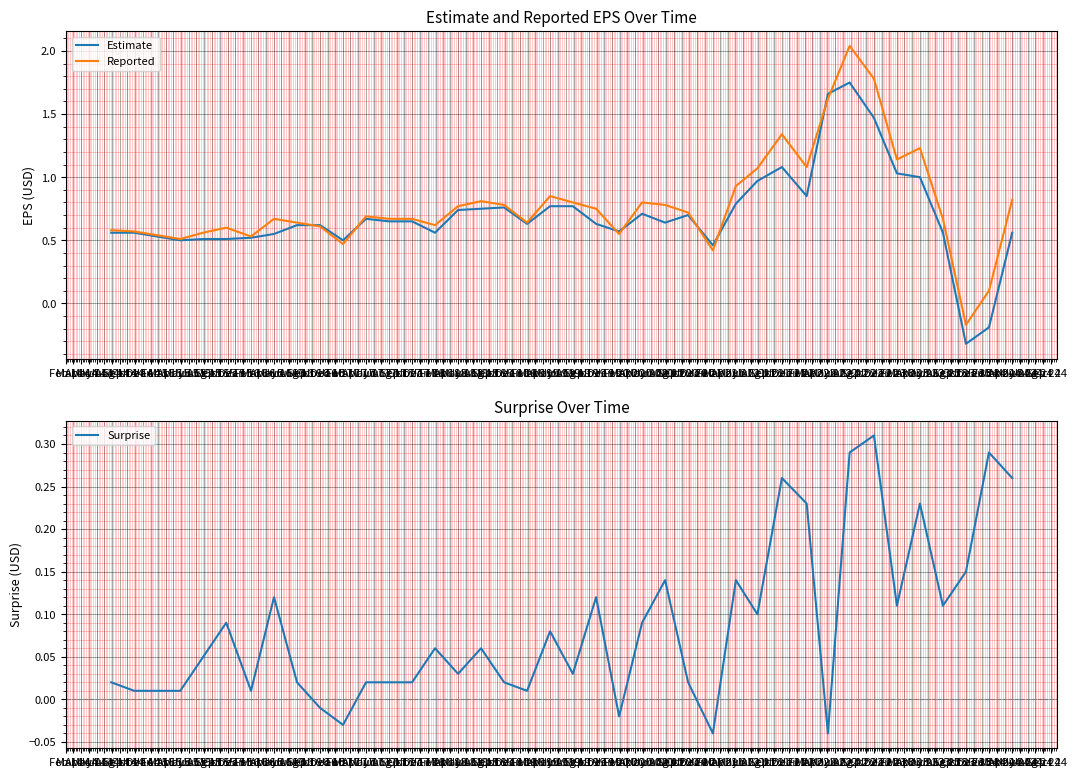

How many intersections are there between Reported and Estimate?

8